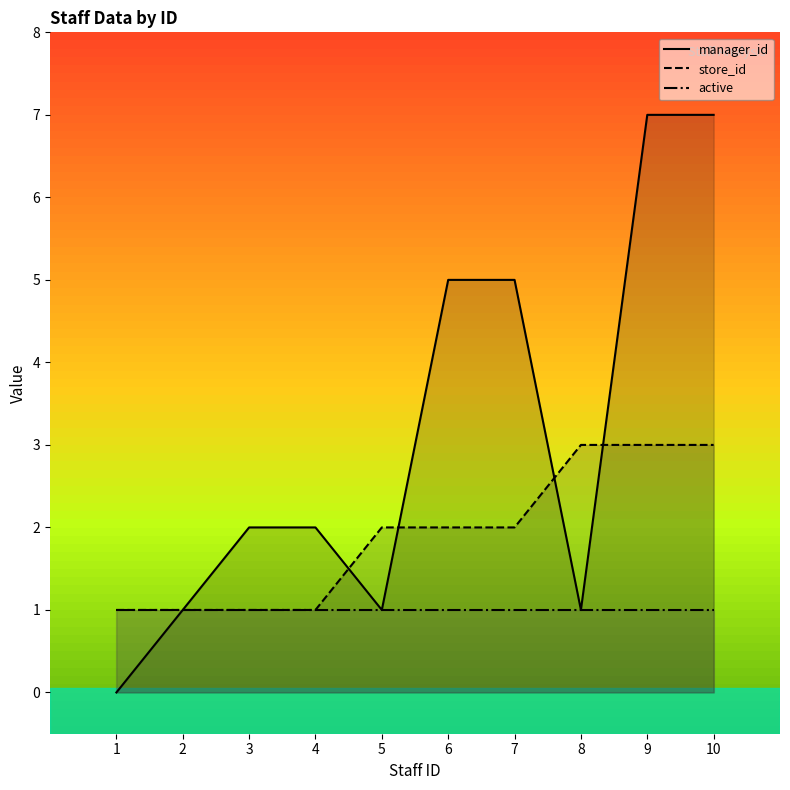

Which label corresponds to the smallest value in the chart?

1